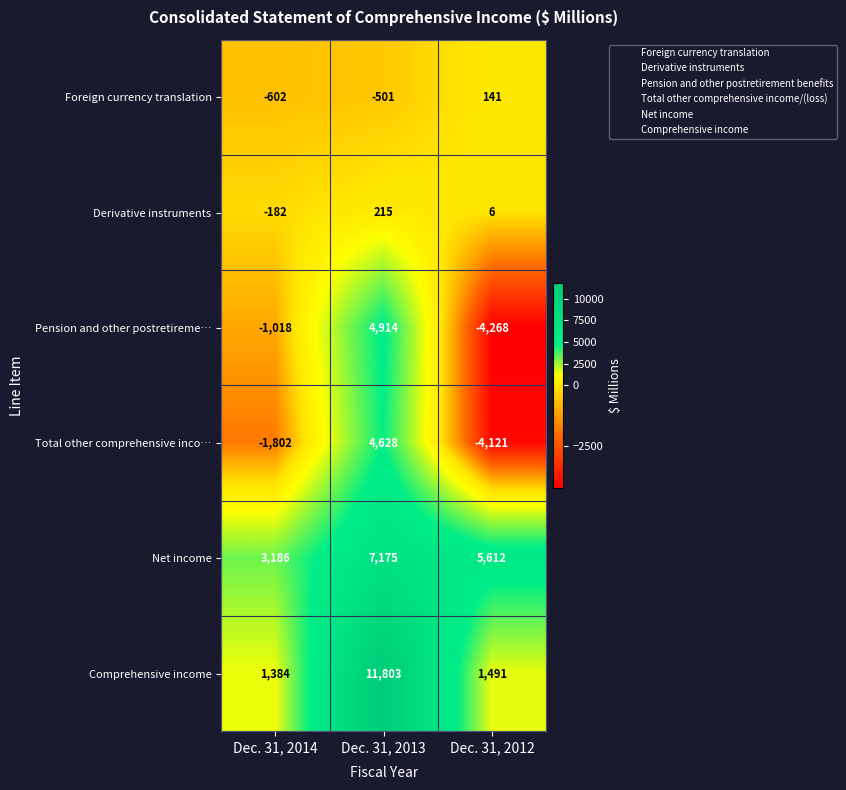

At which label does Total other comprehensive inco… reach its minimum?

Dec. 31, 2012